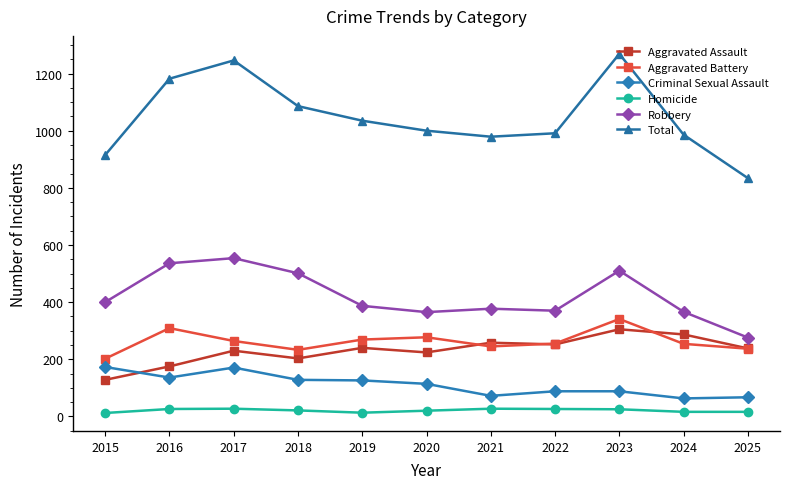

The value of Total at 2021 is 979. True or false?

True